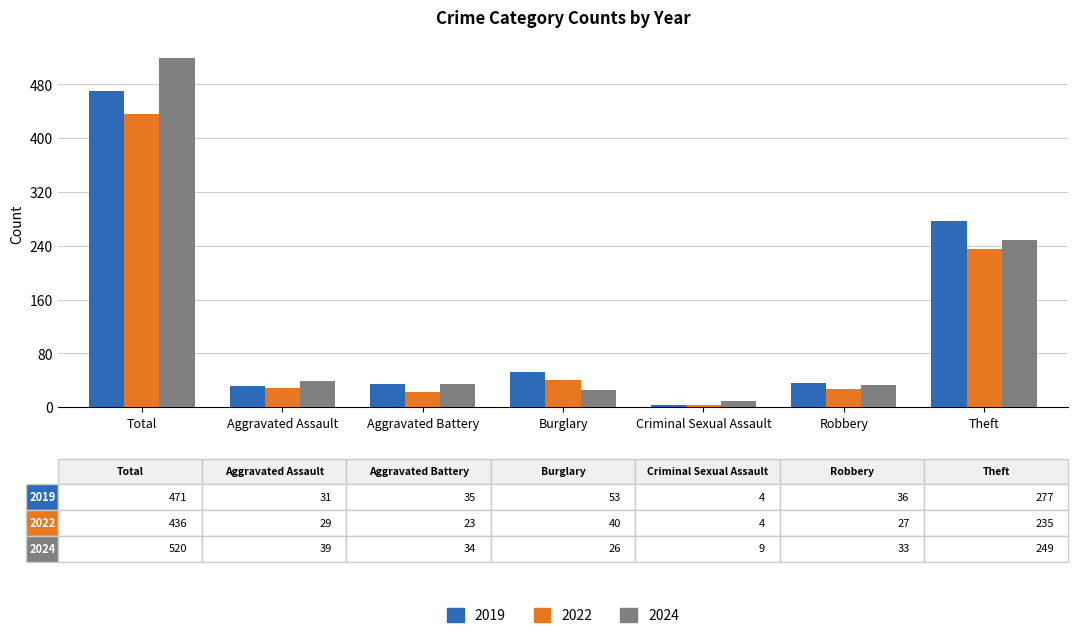

True or false: 2019 has a value of 14 at Aggravated Battery.

False